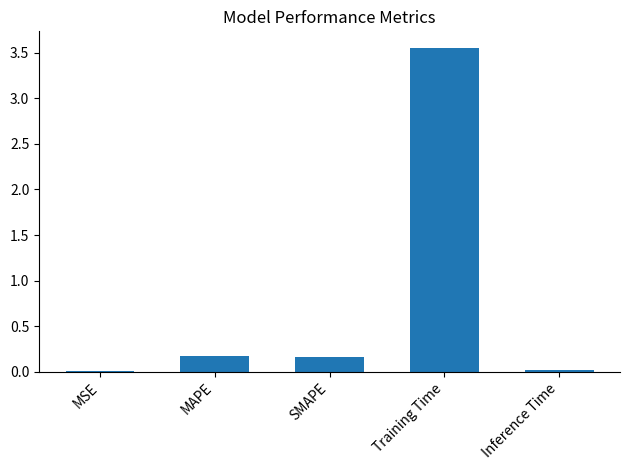

The value at SMAPE is 0.2. True or false?

True